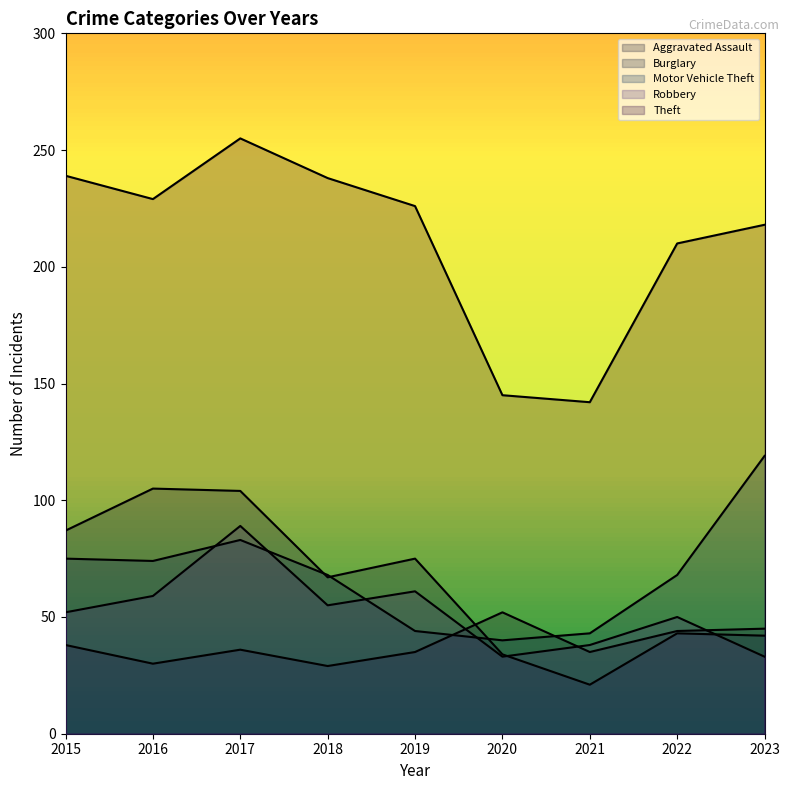

The value of Burglary at 2020 is 51. True or false?

False